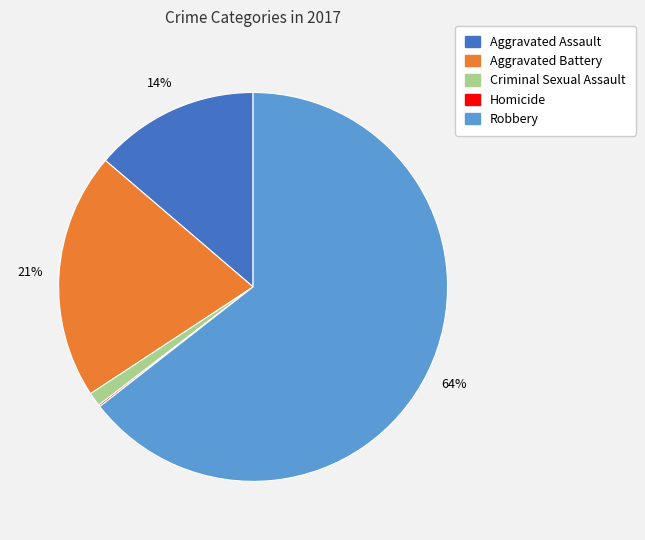

Between Aggravated Assault and Robbery, which is larger?

Robbery